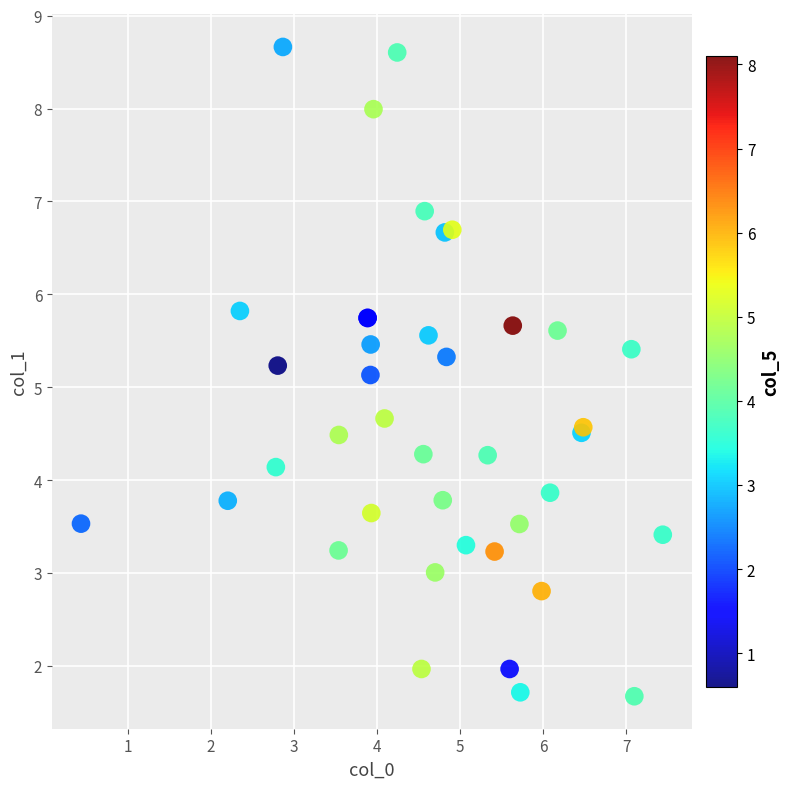

What Y value in the scatter plot is closest to 5?

5.1